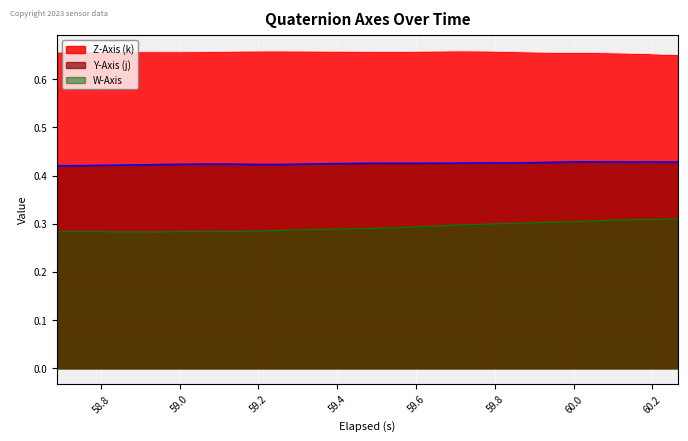

Which series has the largest total across all categories?

Z-Axis (k)